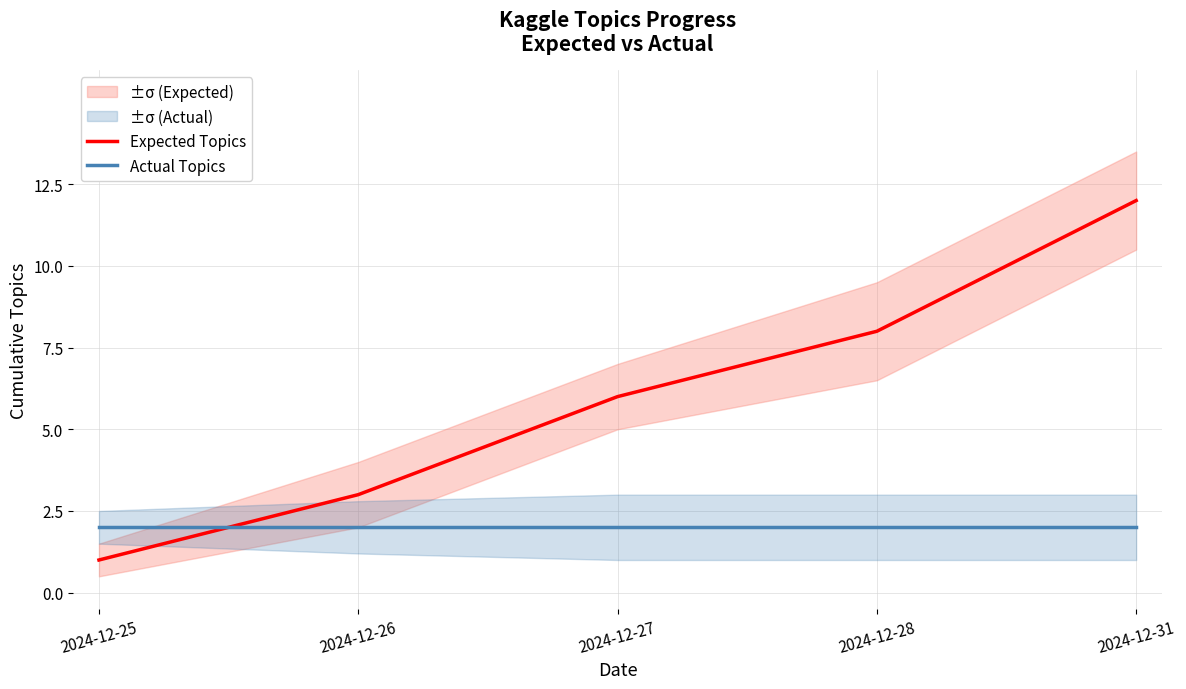

True or false: Expected Topics has a value of 12 at 2024-12-31.

True